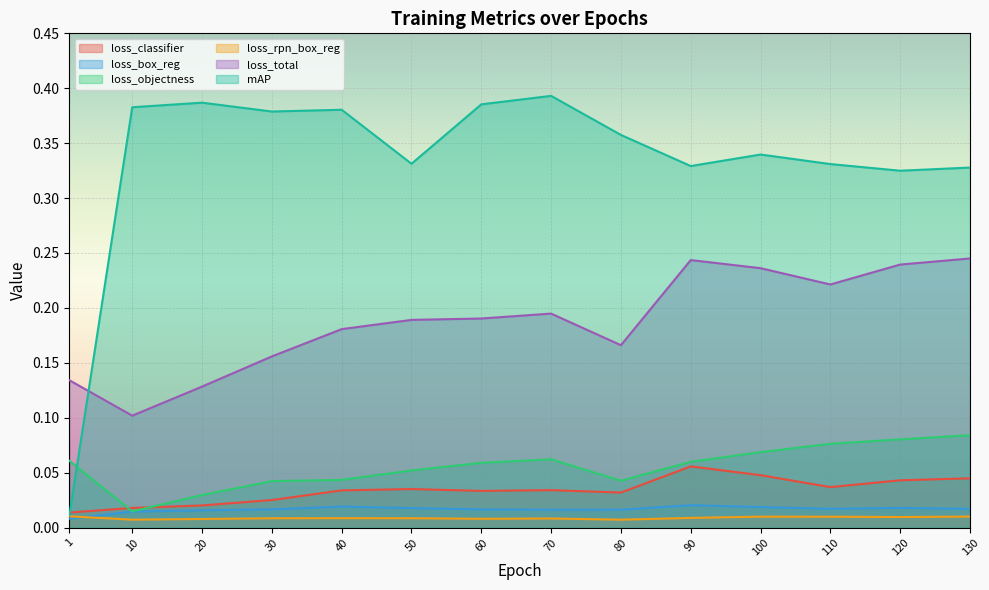

The value of loss_total at 130 is 0.2. True or false?

True